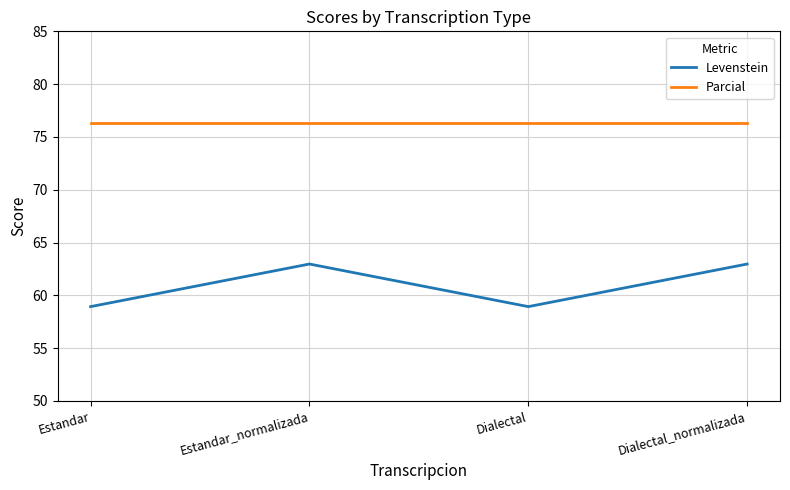

Which series has the largest total across all categories?

Parcial